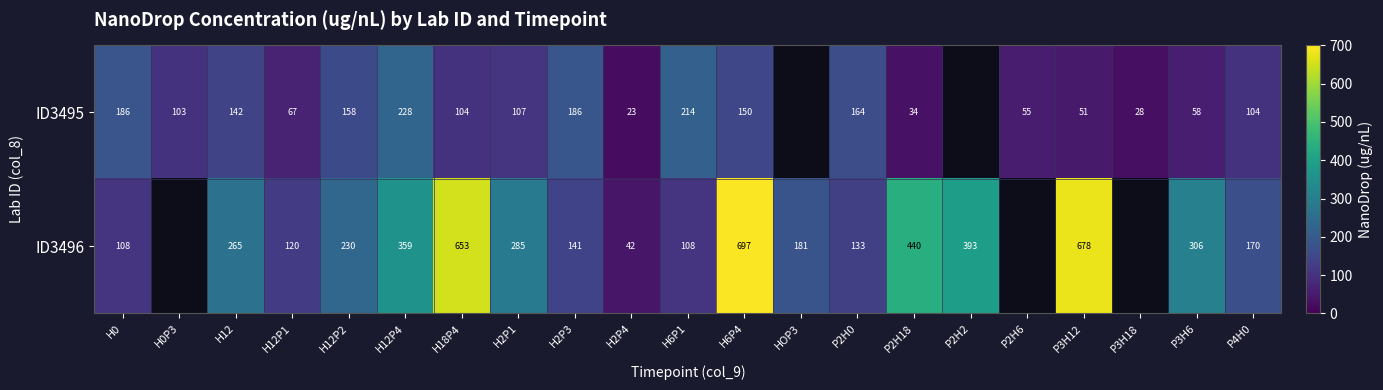

What is the sum of the ID3496 values at H12 and P3H12?

943.0